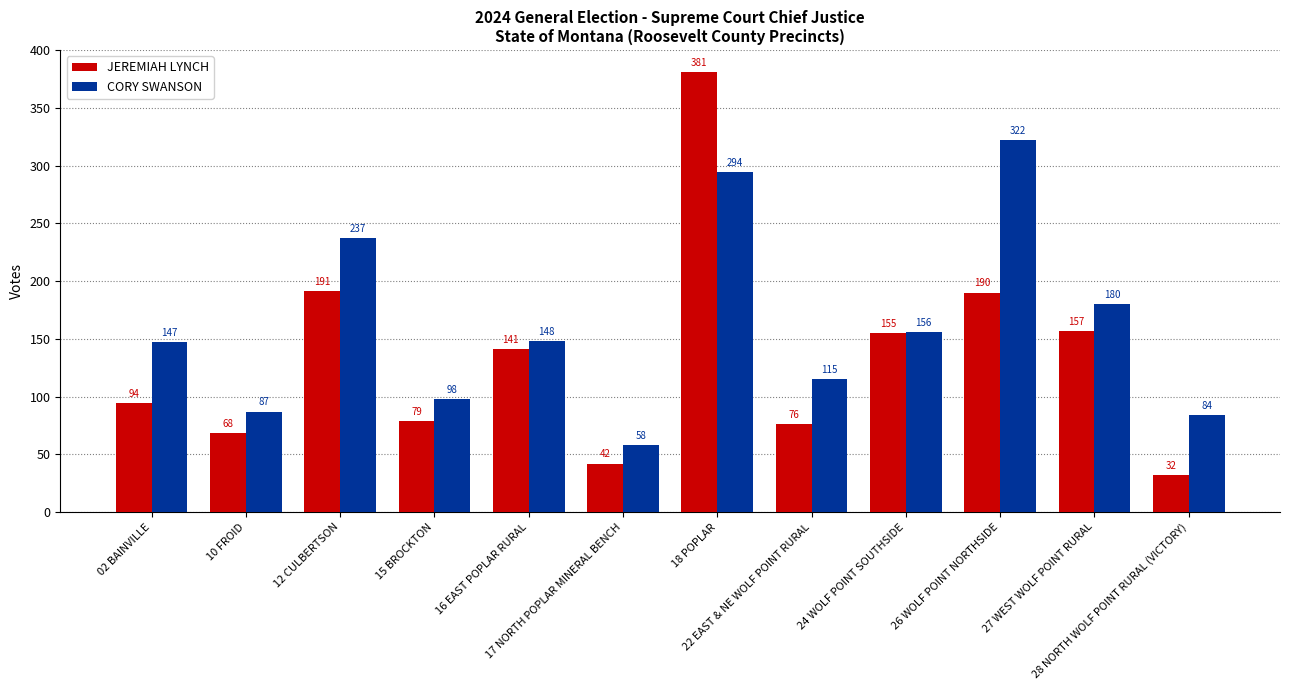

At which label does JEREMIAH LYNCH first exceed 141?

12 CULBERTSON